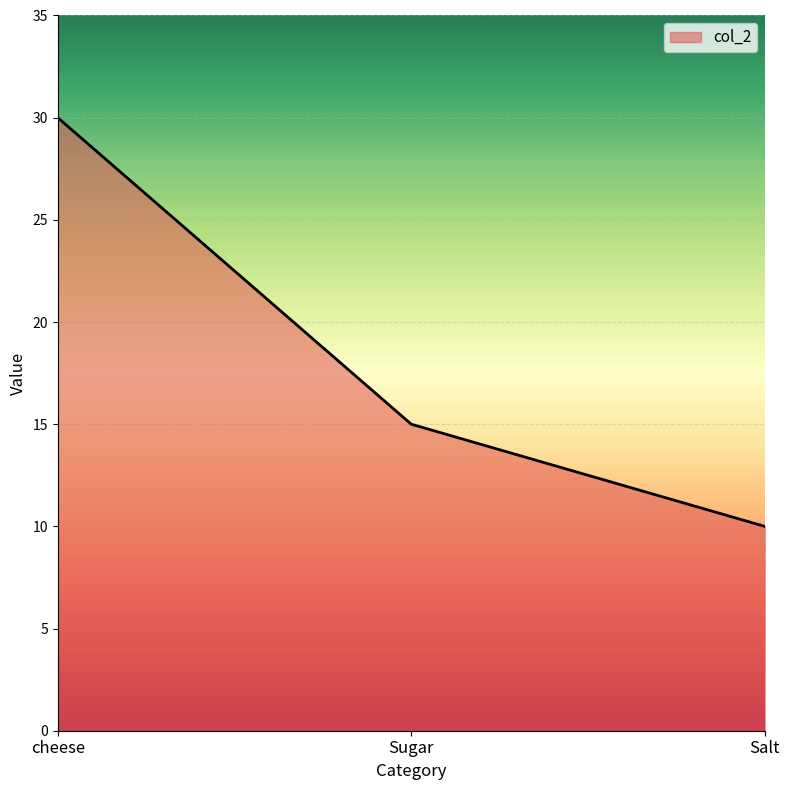

The chart shows a value of 10 at Salt. True or false?

True